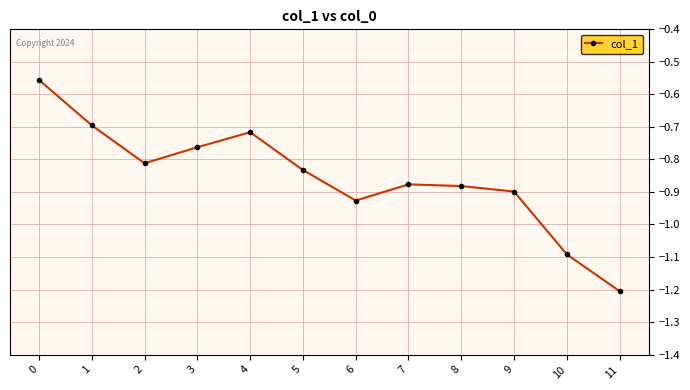

At which category does the data reach its first local valley?

2